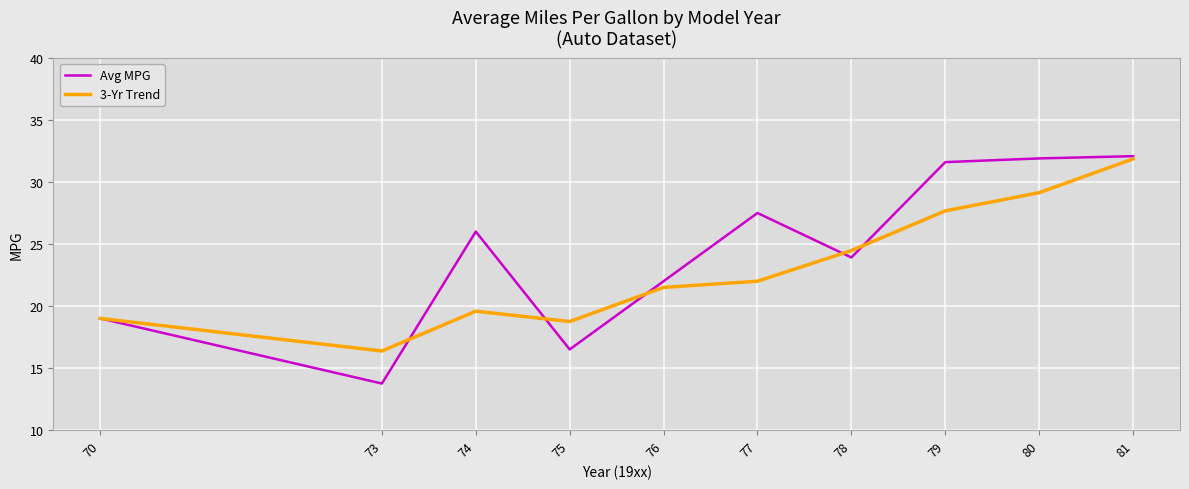

Reading left to right, transcribe all the data shown in this chart.

Avg MPG: 70=19.0	73=13.8	74=26.0	75=16.5	76=22.0	77=27.5	78=23.9	79=31.6	80=31.9	81=32.1
3-Yr Trend: 70=19.0	73=16.4	74=19.6	75=18.8	76=21.5	77=22.0	78=24.5	79=27.7	80=29.1	81=31.9